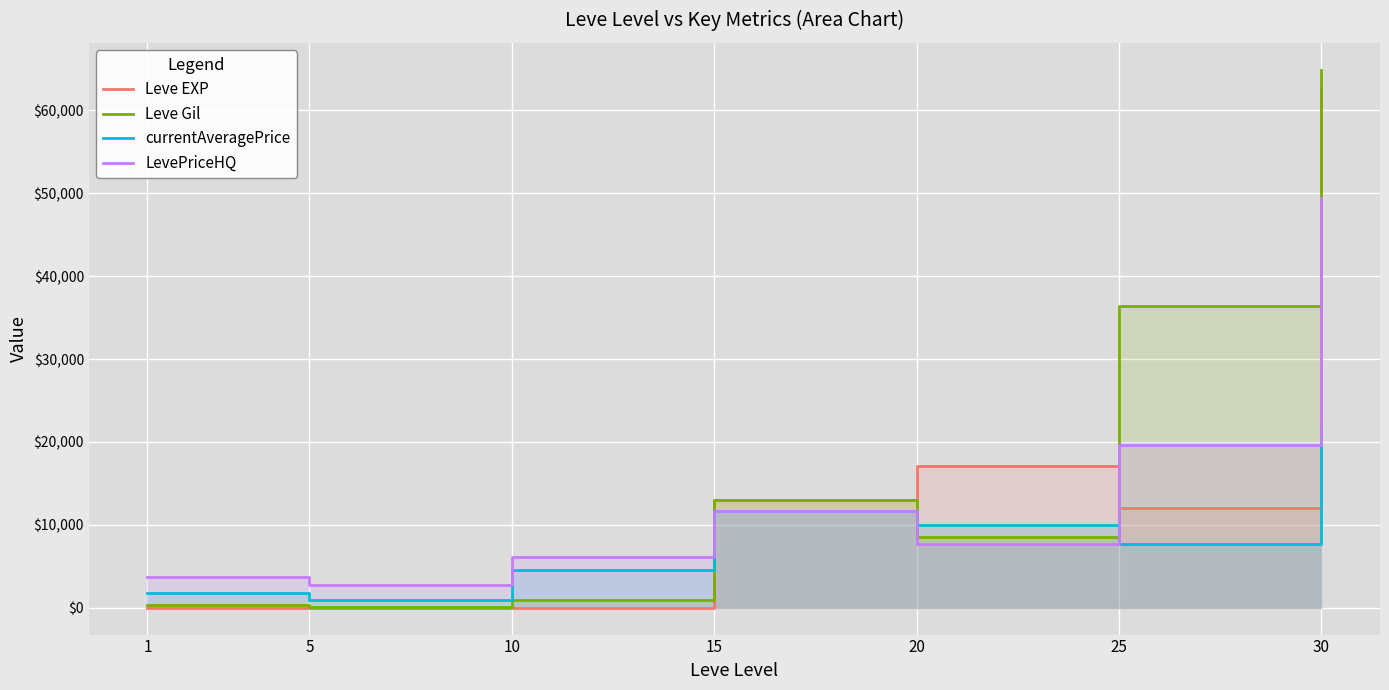

Which category has the highest value across all series?

30